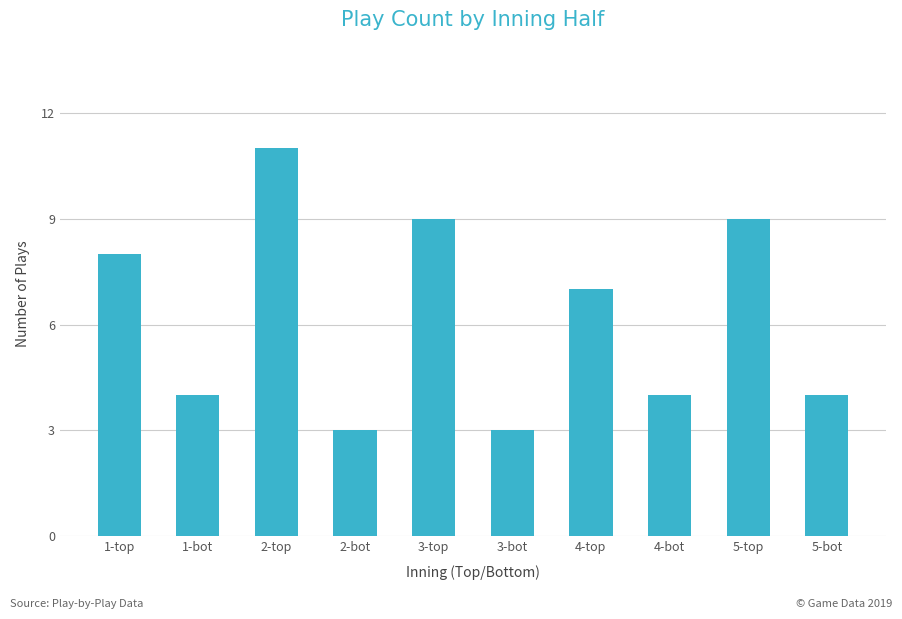

What is the sum of all values?

62